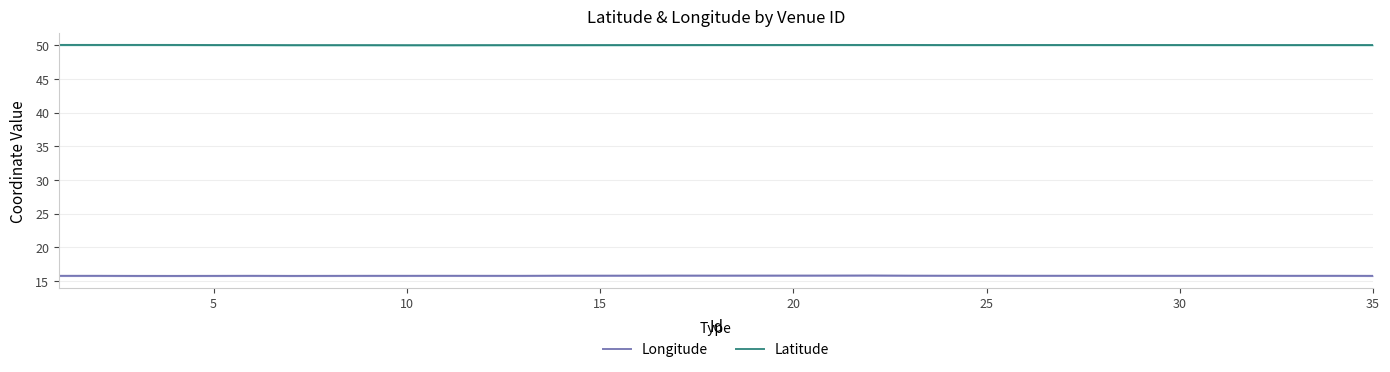

What is the sum of all Longitude values?

552.3